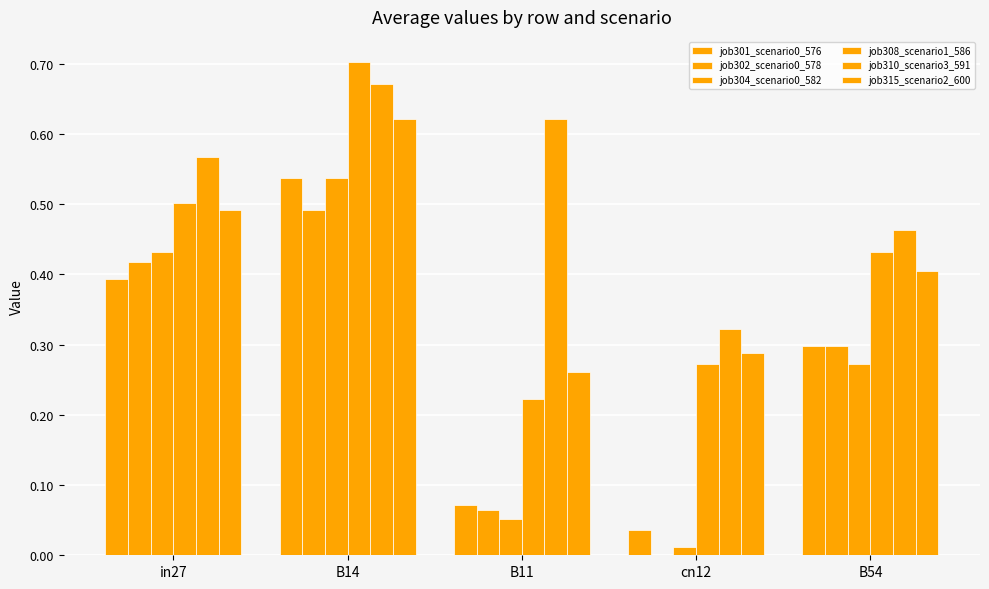

Is the value of job308_scenario1_586 at cn12 greater than the value of job315_scenario2_600 at B54?

No